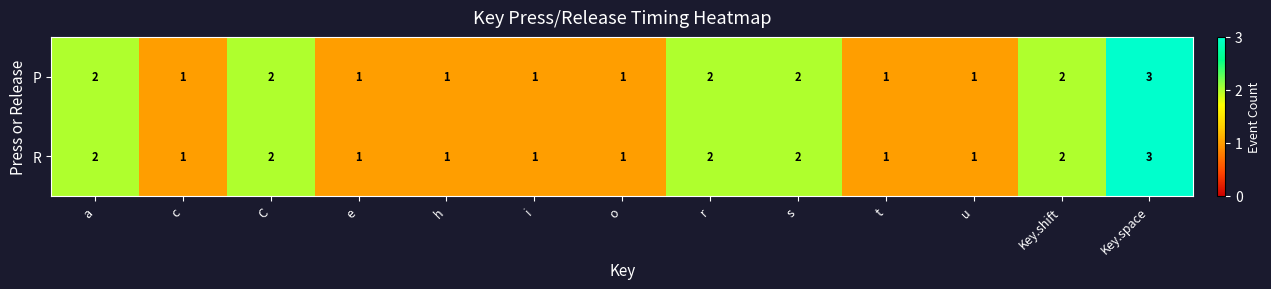

Is it true that R equals 3 at Key.shift?

False